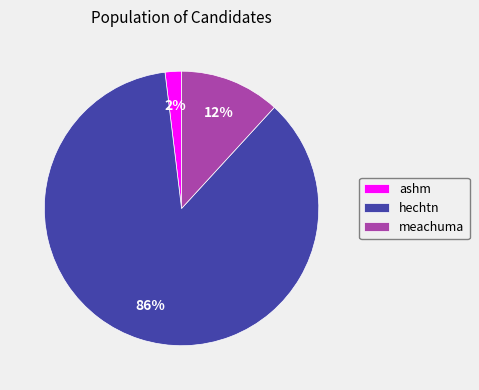

Which slice is the largest?

hechtn